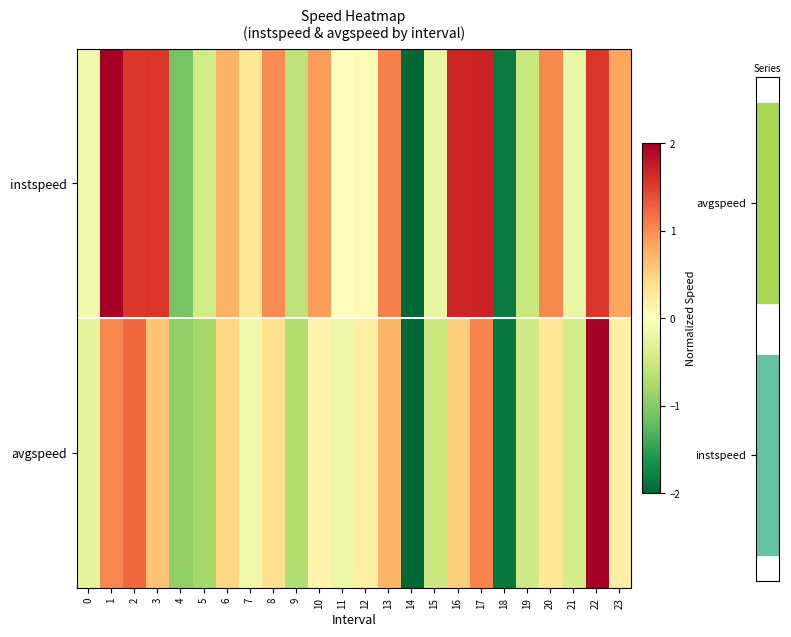

List the series in order of their overall mean, highest first.

instspeed, avgspeed